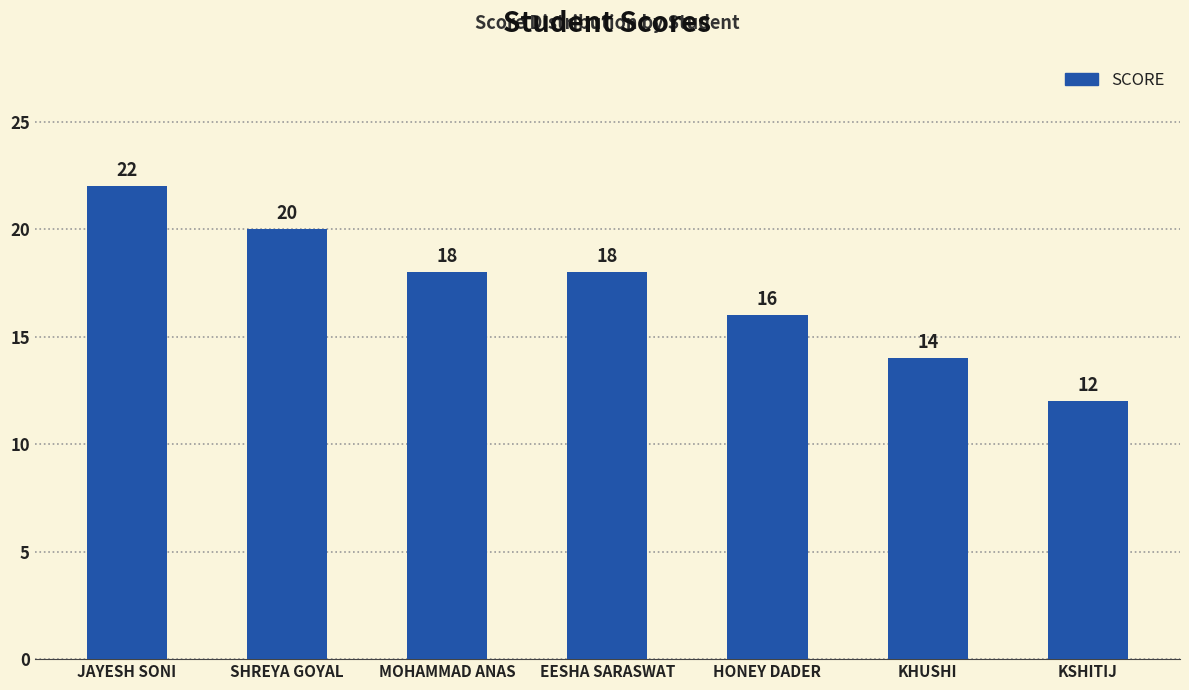

How many data points are less than 18?

3